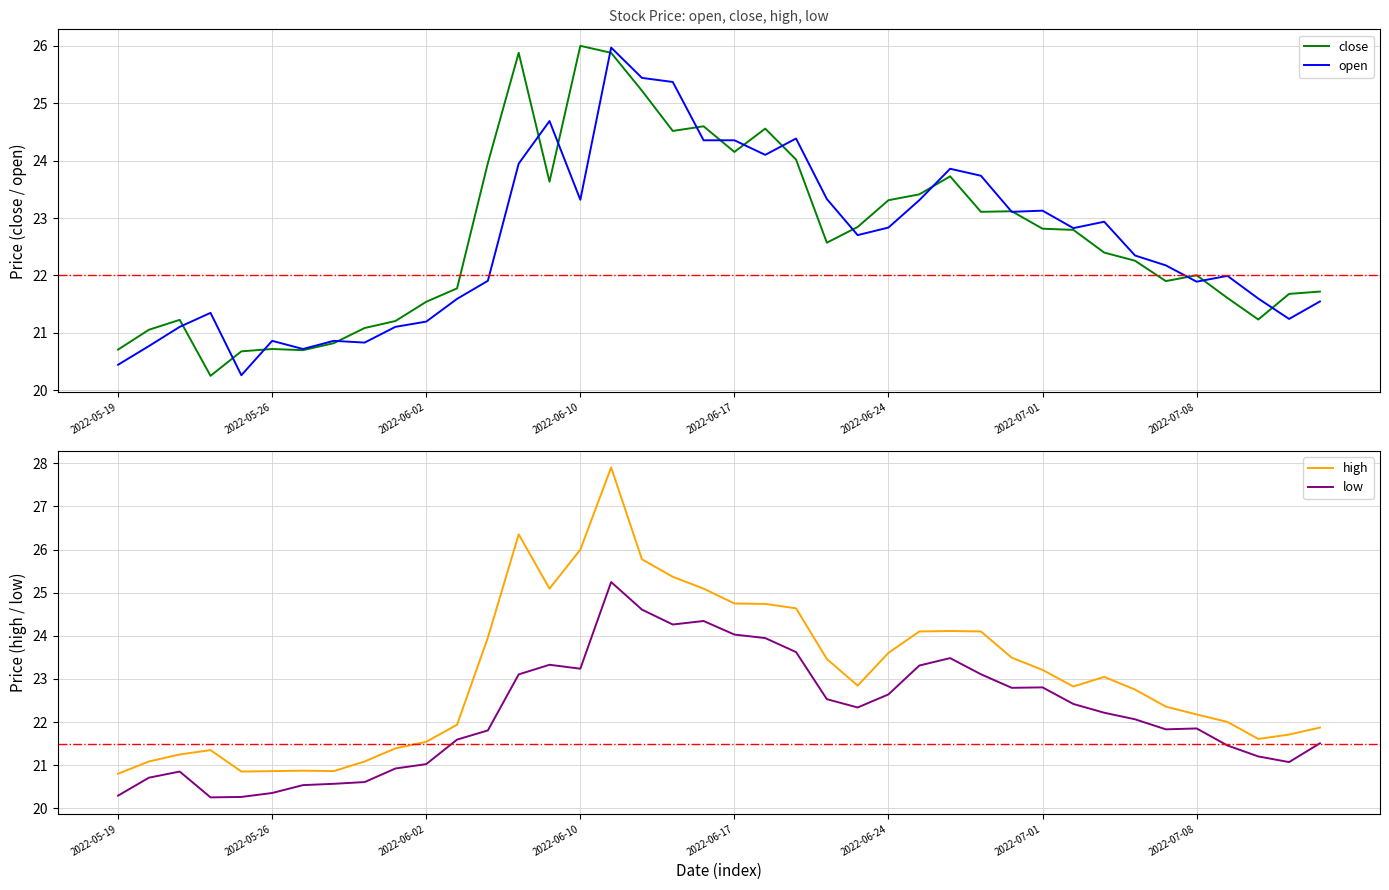

The high series shows 23.2 at 2022-07-01. True or false?

True